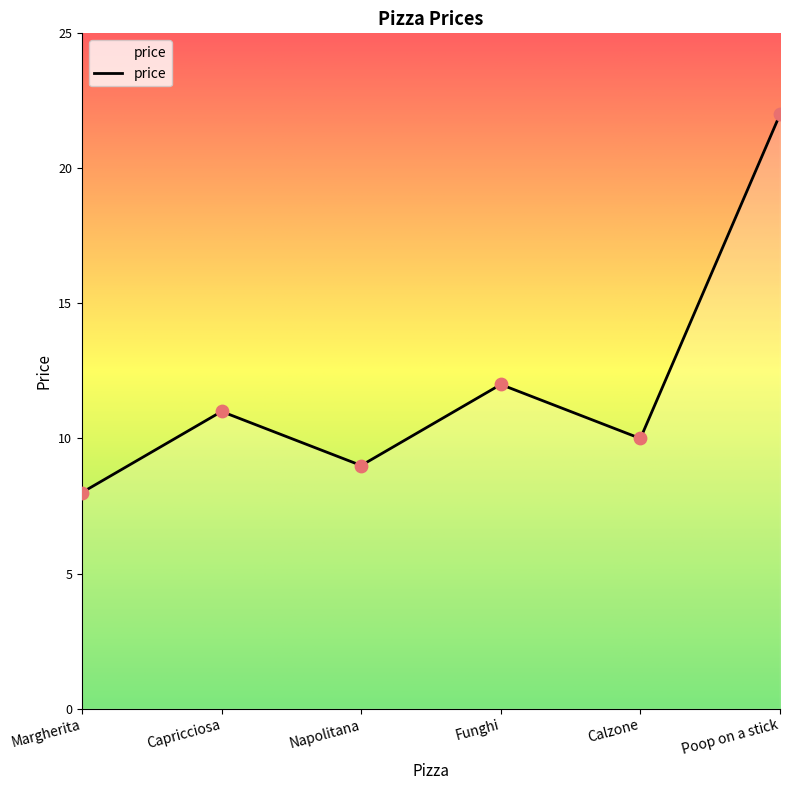

Between Poop on a stick and Margherita, which is larger?

Poop on a stick